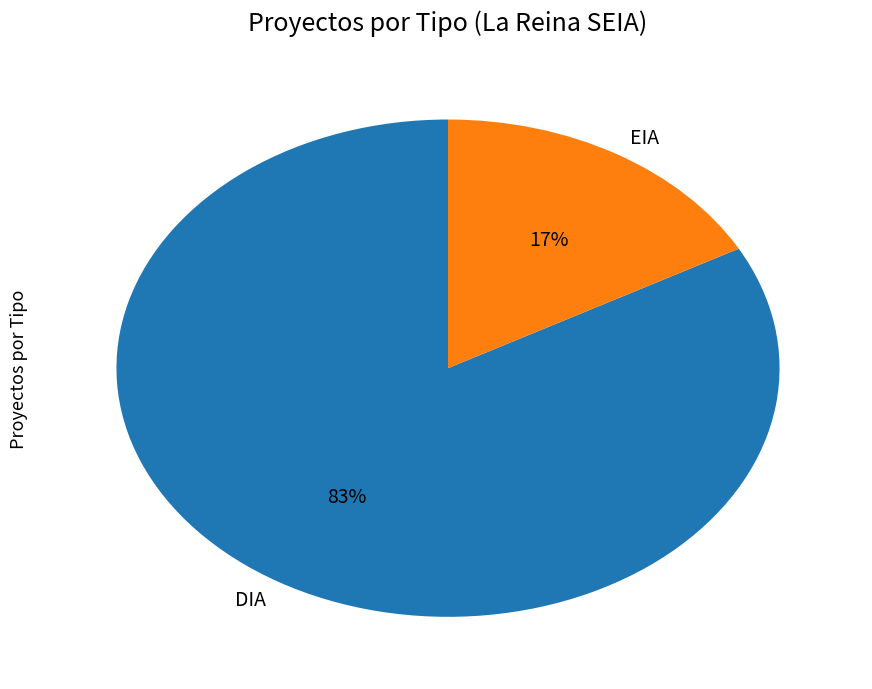

To the nearest percent, what portion does DIA represent?

83%